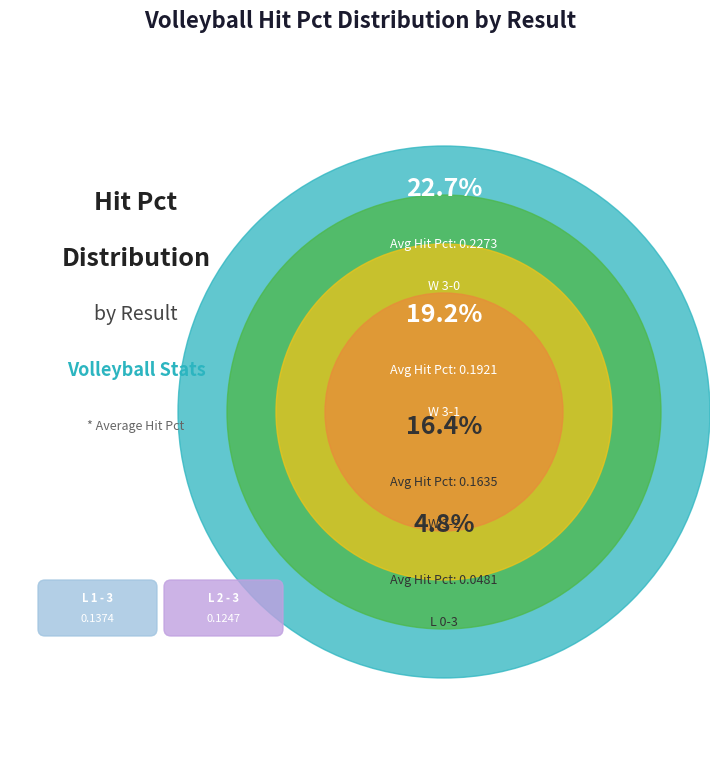

Which slice is the largest?

W 3 - 0